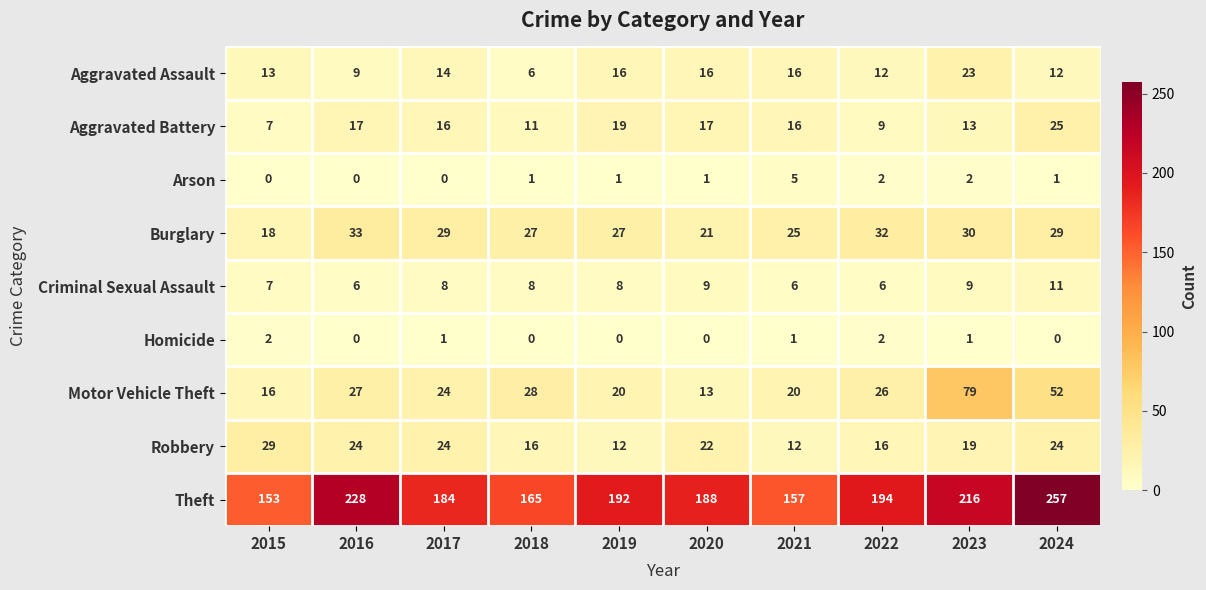

Between 2016 and 2019, which series saw the biggest shift?

Theft